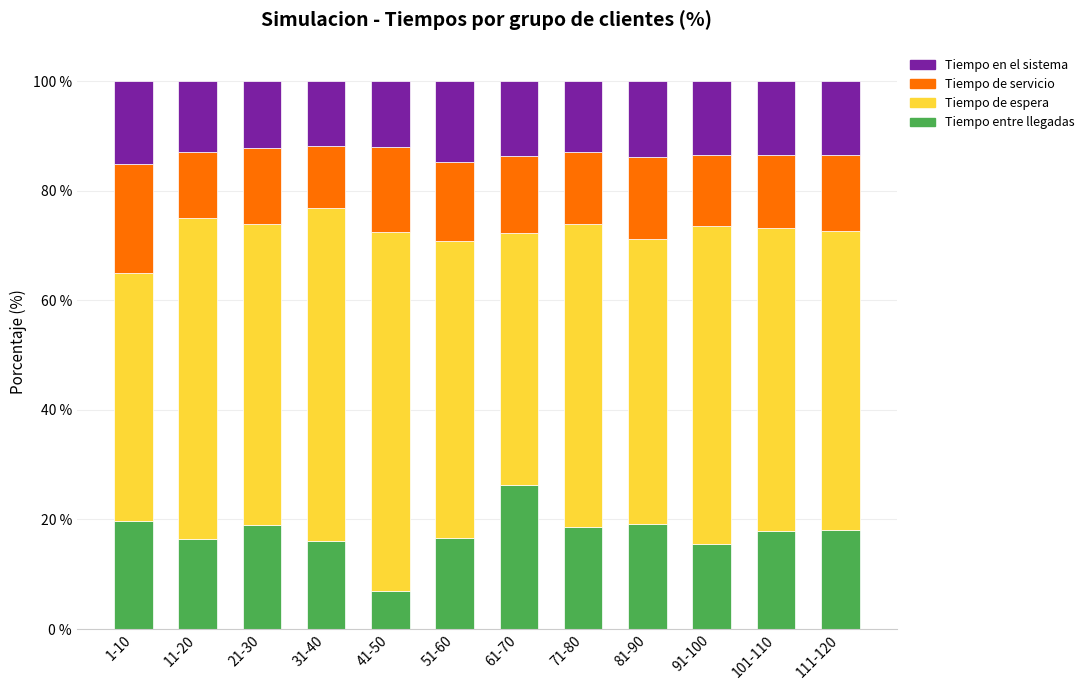

The Tiempo entre llegadas series shows 10.9 at 111-120. True or false?

False